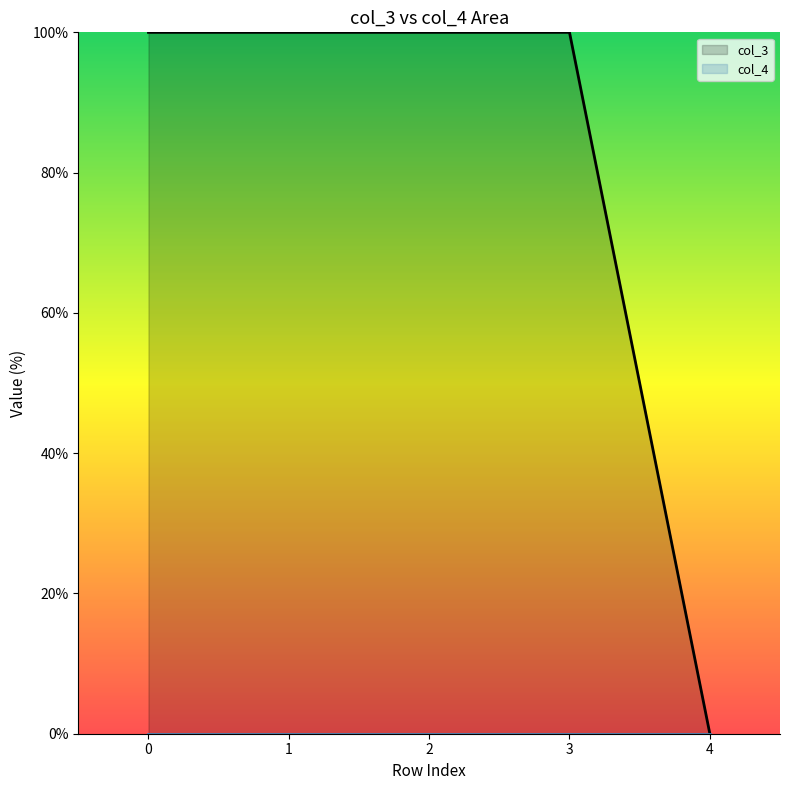

What is the difference between the maximum and minimum values?

100.0